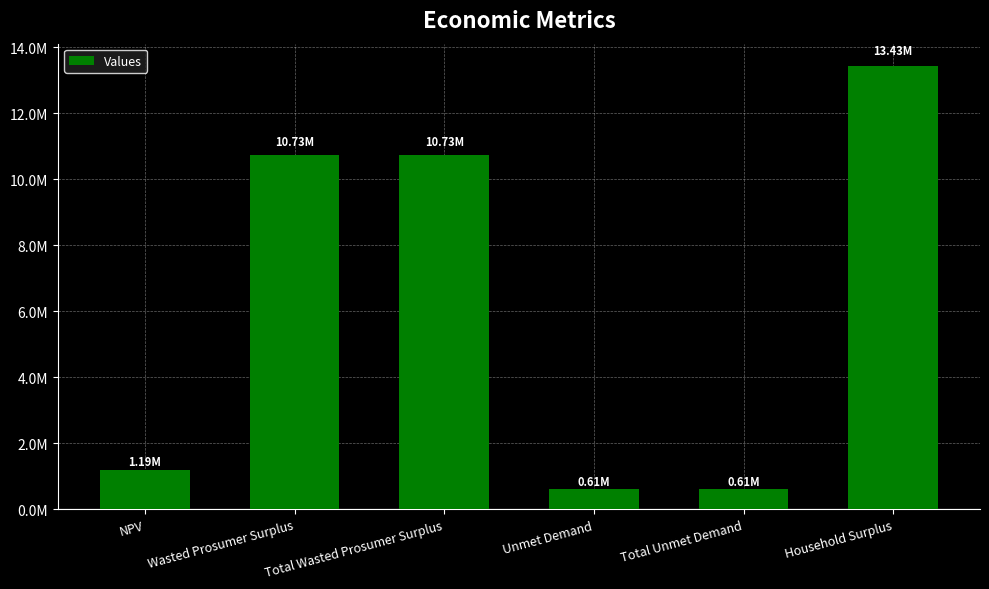

Are the bars horizontal?

No